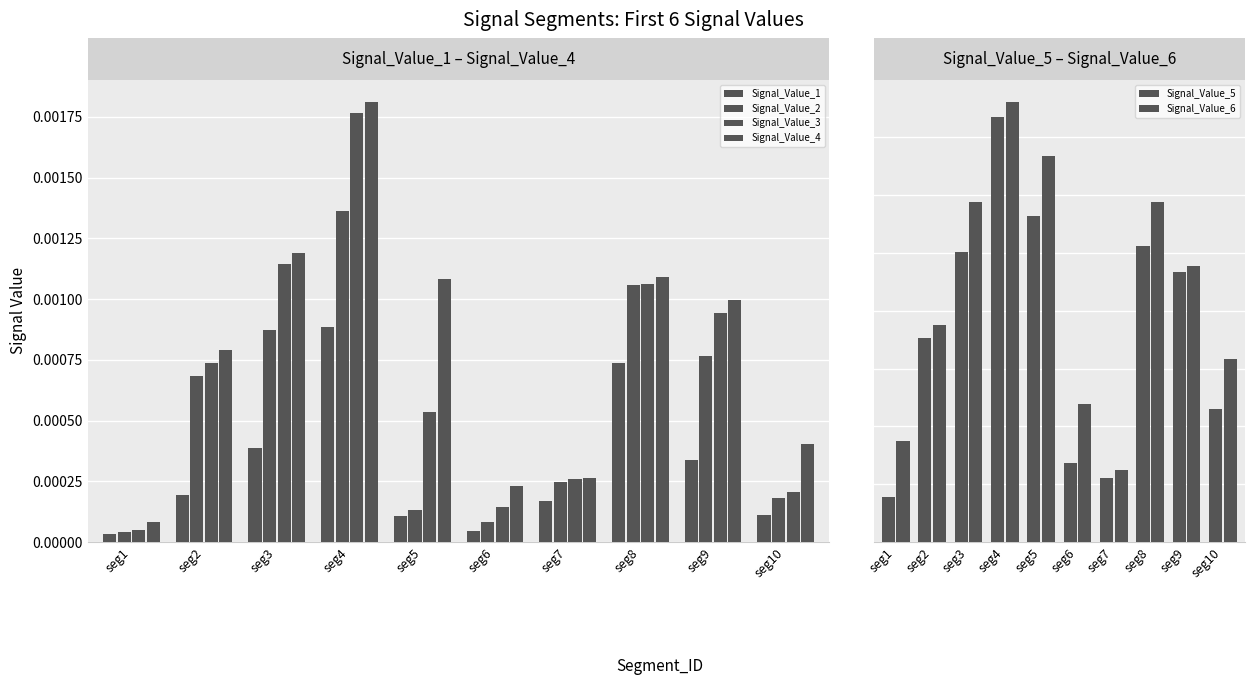

Which series changed the most between seg8 and seg10?

Signal_Value_2